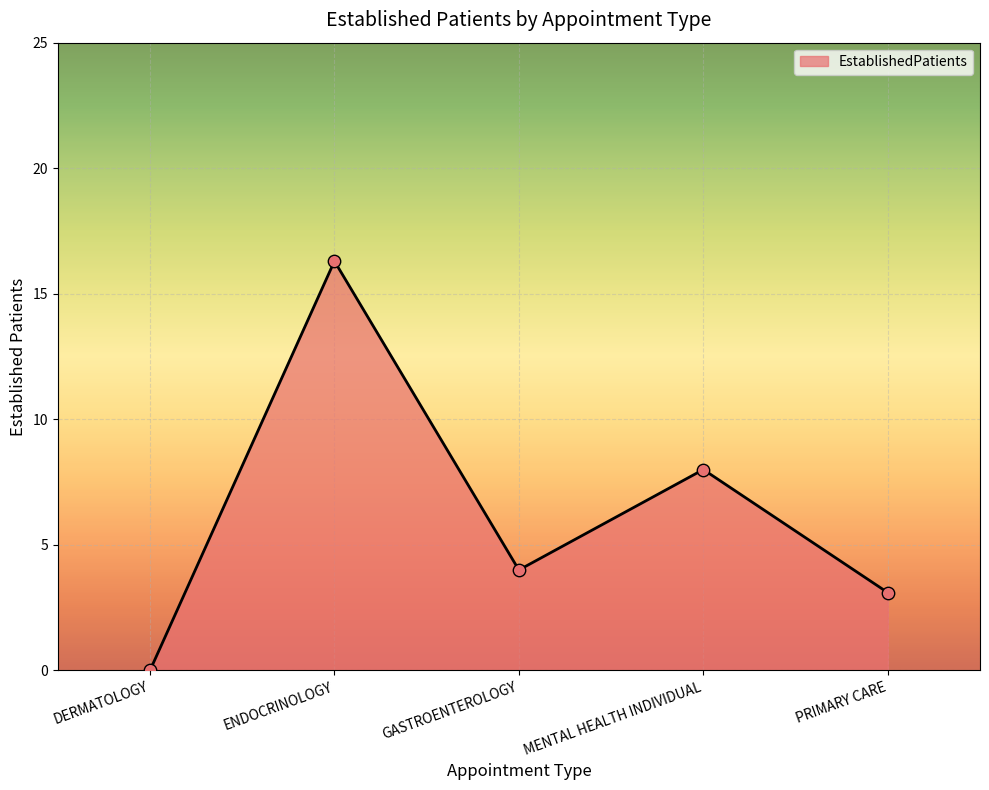

What is the change in value from MENTAL HEALTH INDIVIDUAL to PRIMARY CARE?

-4.9